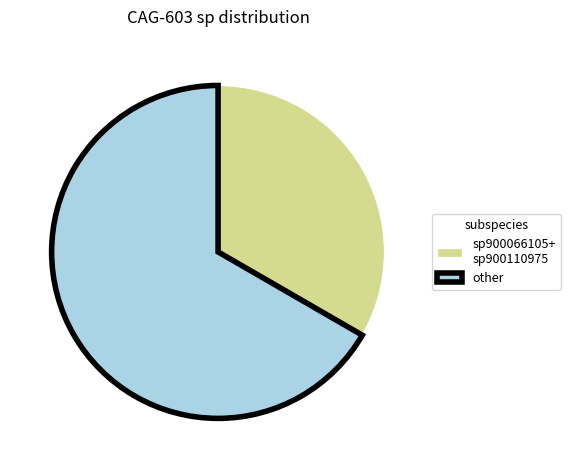

Between sp900066105+ sp900110975 and other, which is larger?

other